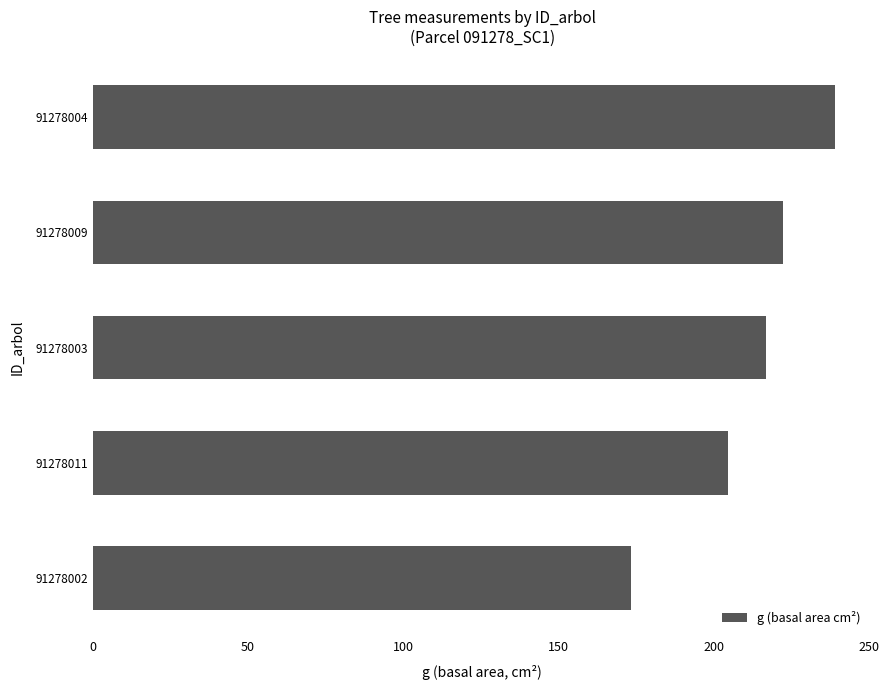

Which has a higher value, 91278002 or 91278003?

91278003